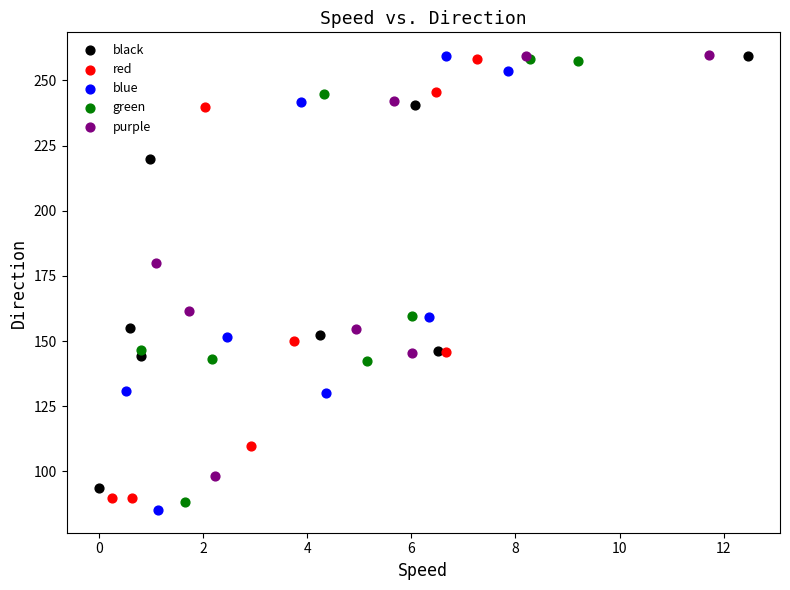

Which series has the widest spread of Y values?

blue